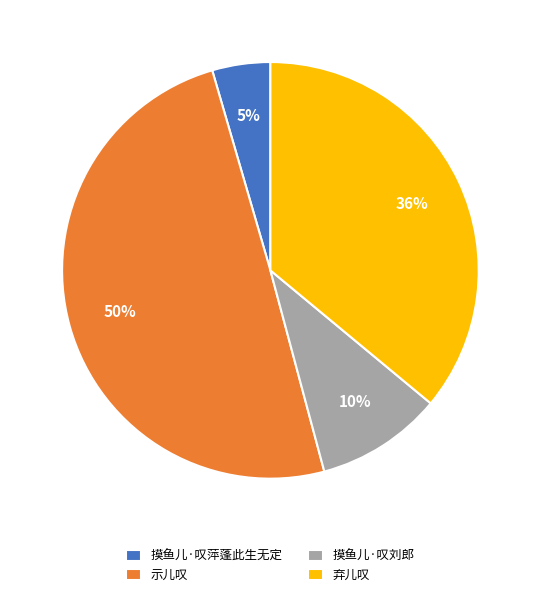

Which category has the smallest portion of the pie?

摸鱼儿·叹萍蓬此生无定